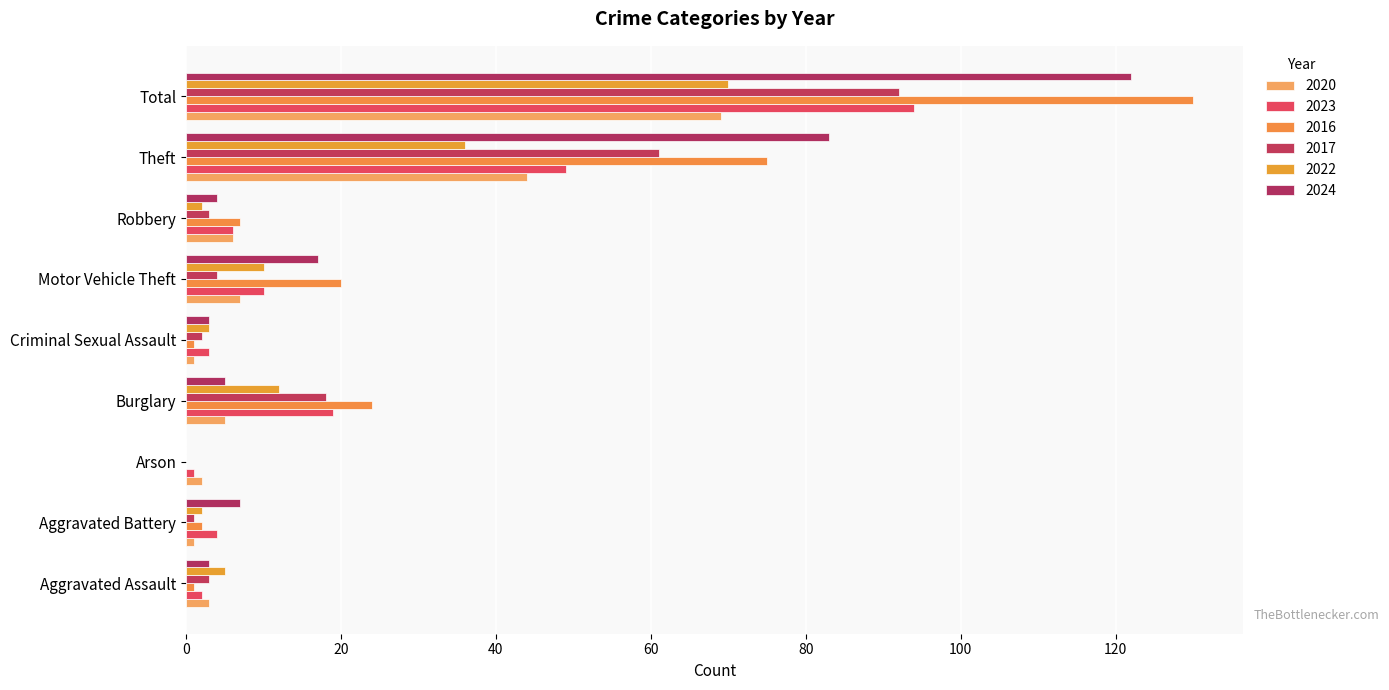

Which series has the widest spread of values?

2016